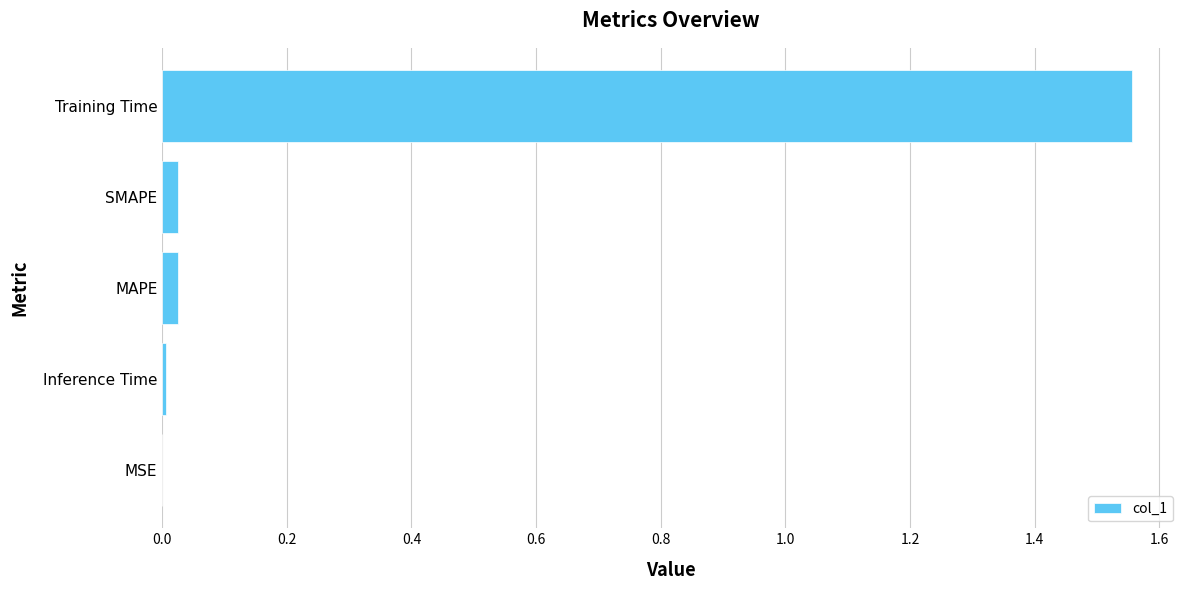

Which has a higher value, MAPE or Training Time?

Training Time